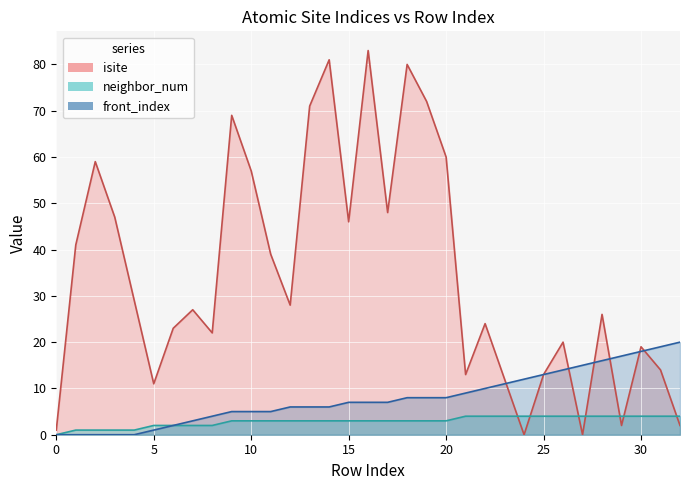

True or false: neighbor_num has more than 2 interior local peaks.

False